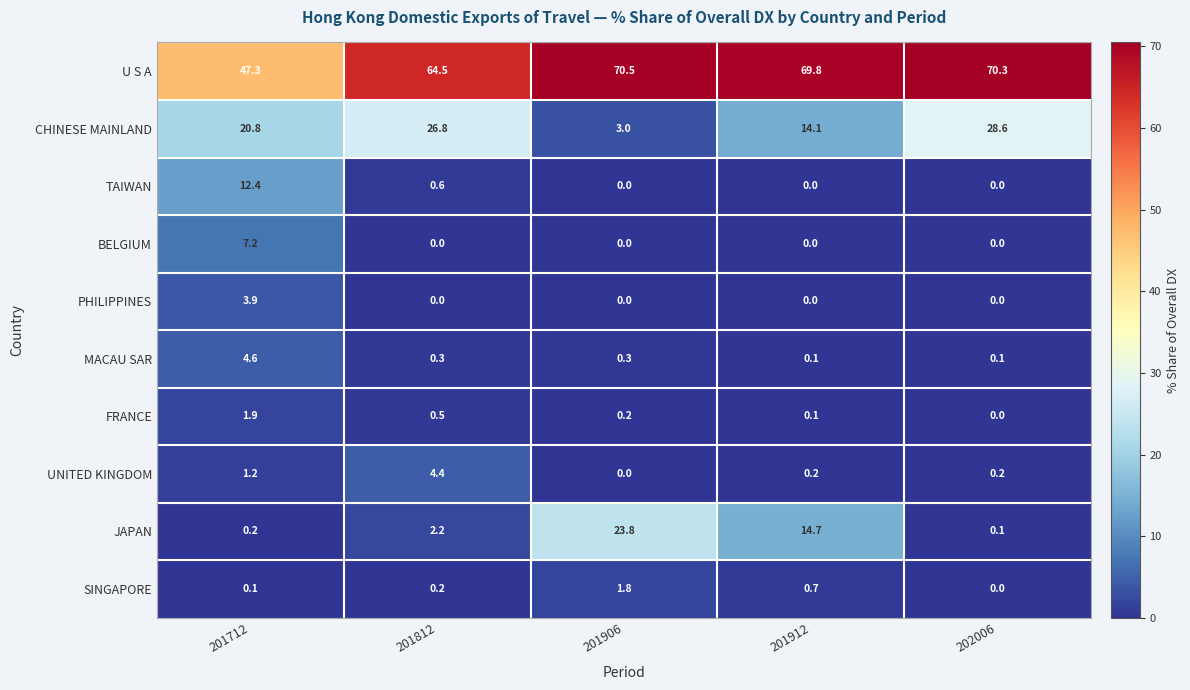

At which category is the sum across all series the highest?

201912